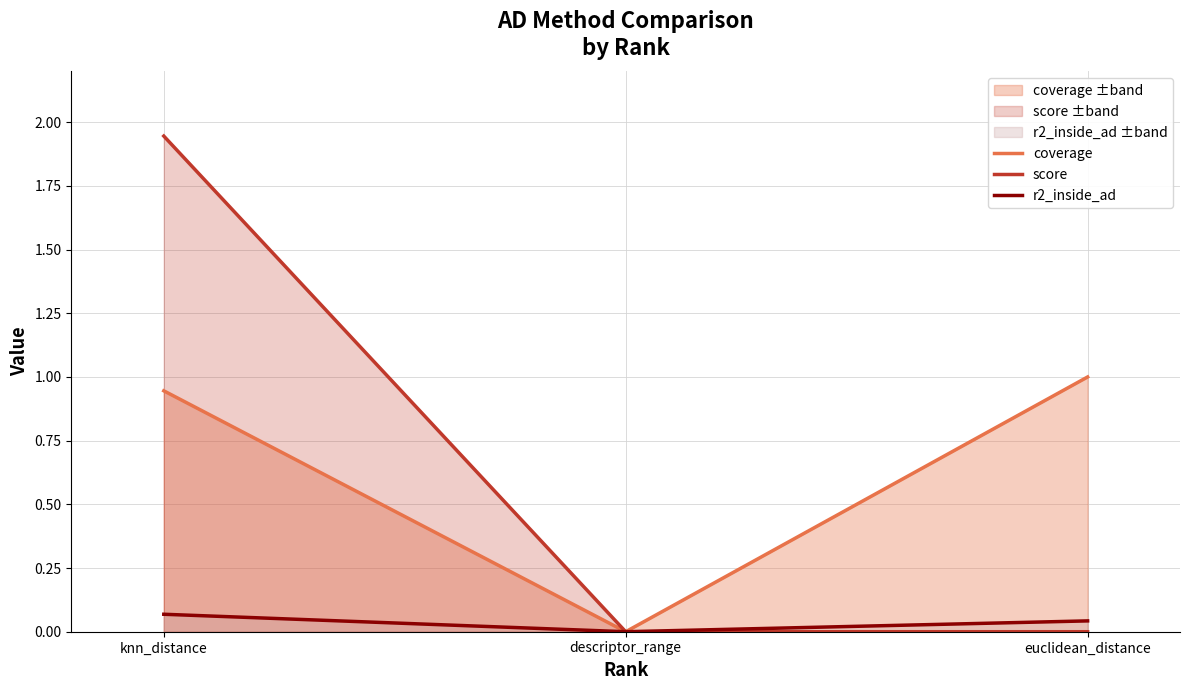

Count the number of categories in the chart.

3